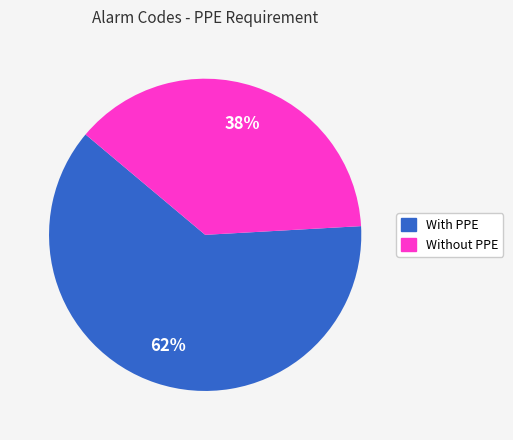

The With PPE slice represents 62% of the pie. True or false?

True